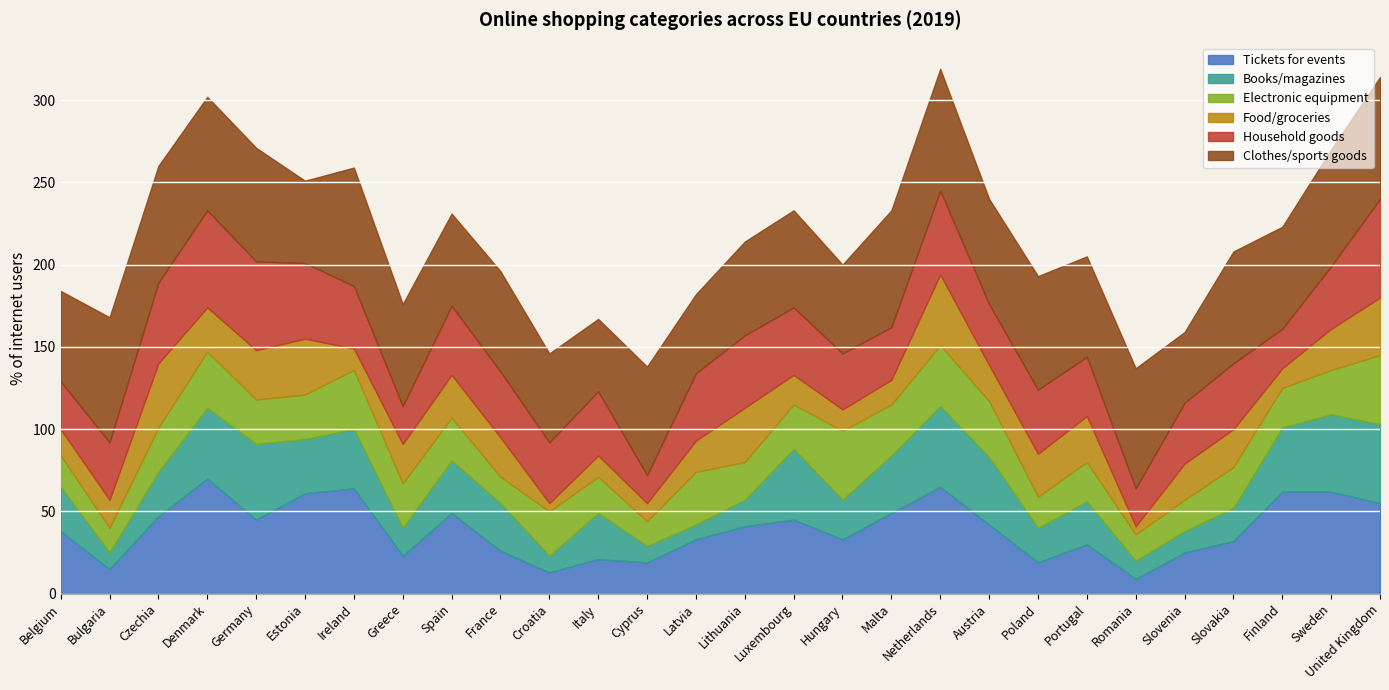

What is the difference between the Books/magazines values at Austria and Cyprus?

31